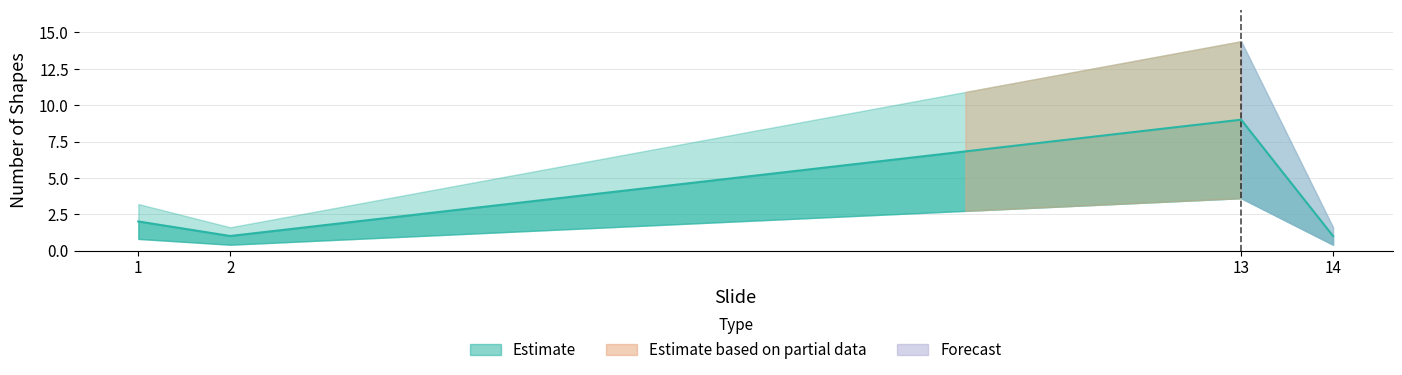

What is the maximum value shown in the chart?

9